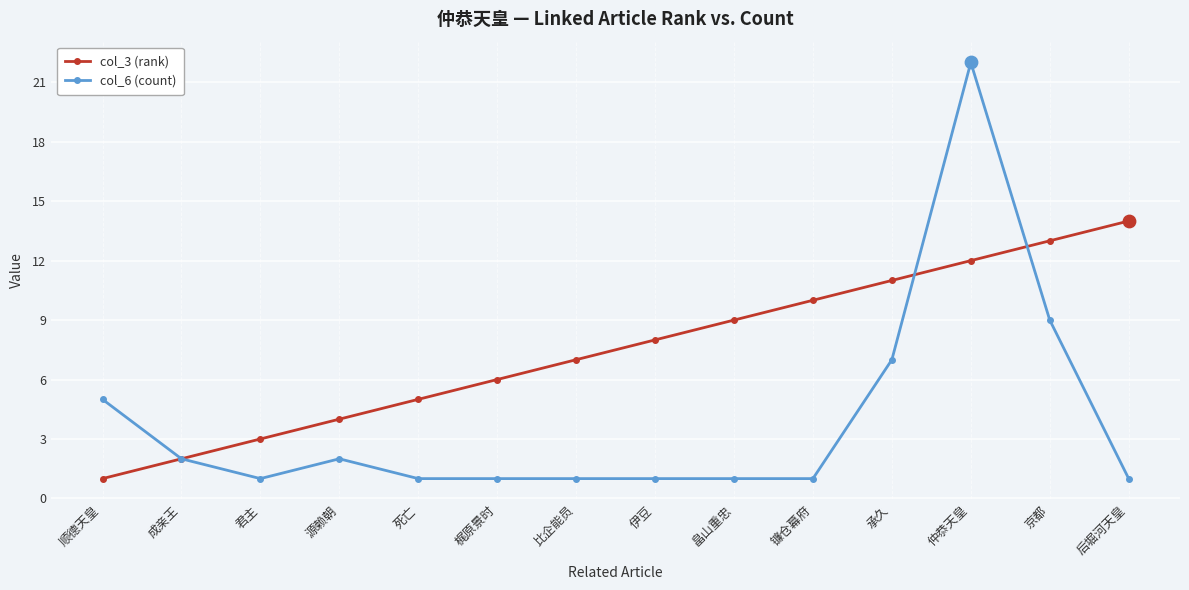

What is the spread (max minus min) of values at 畠山重忠?

8